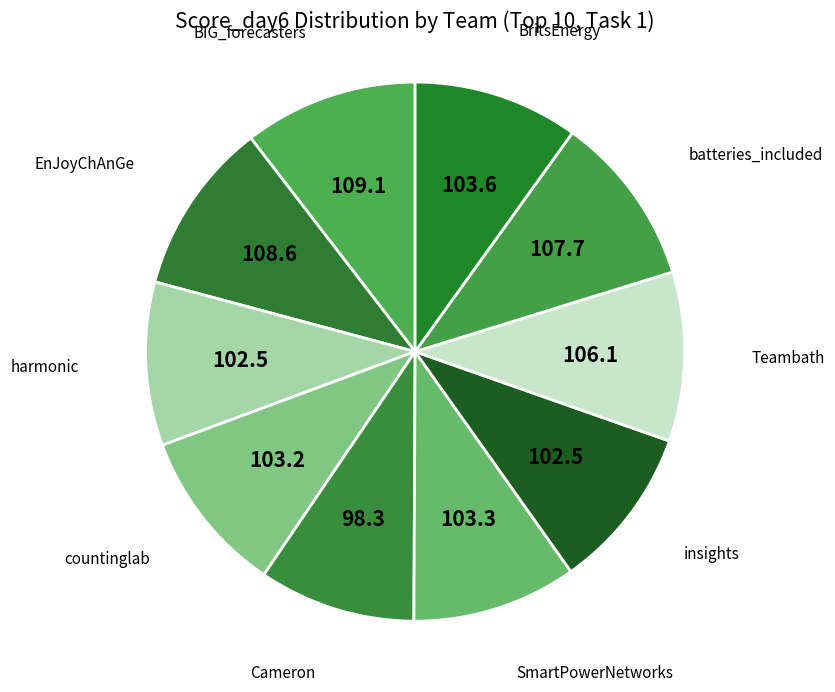

Which slice is the smallest?

Cameron